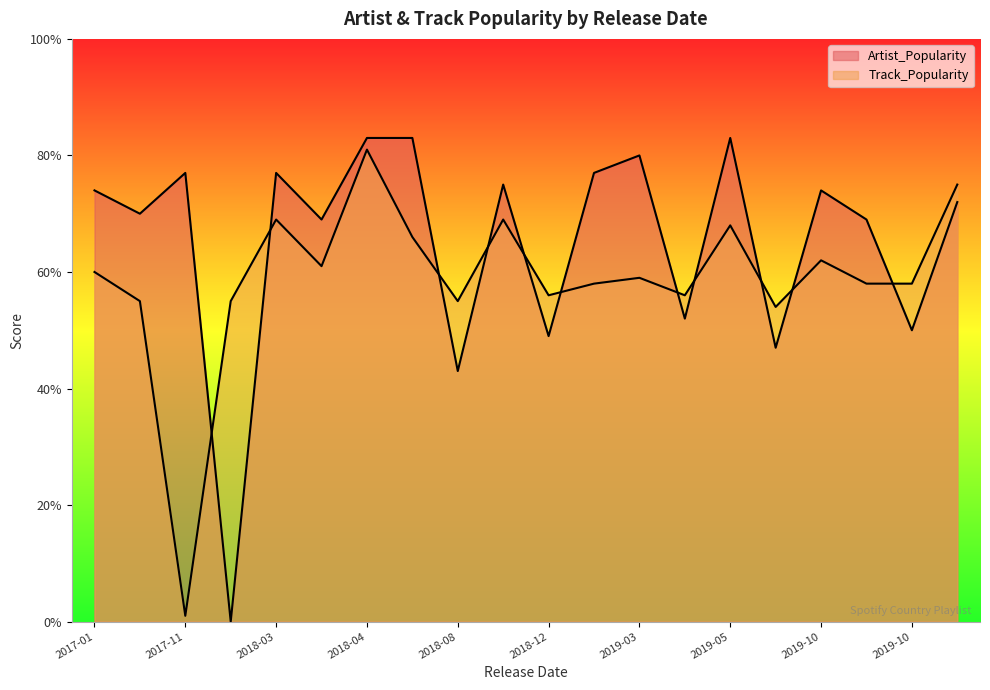

At which label does Track_Popularity reach its peak?

2018-04-27